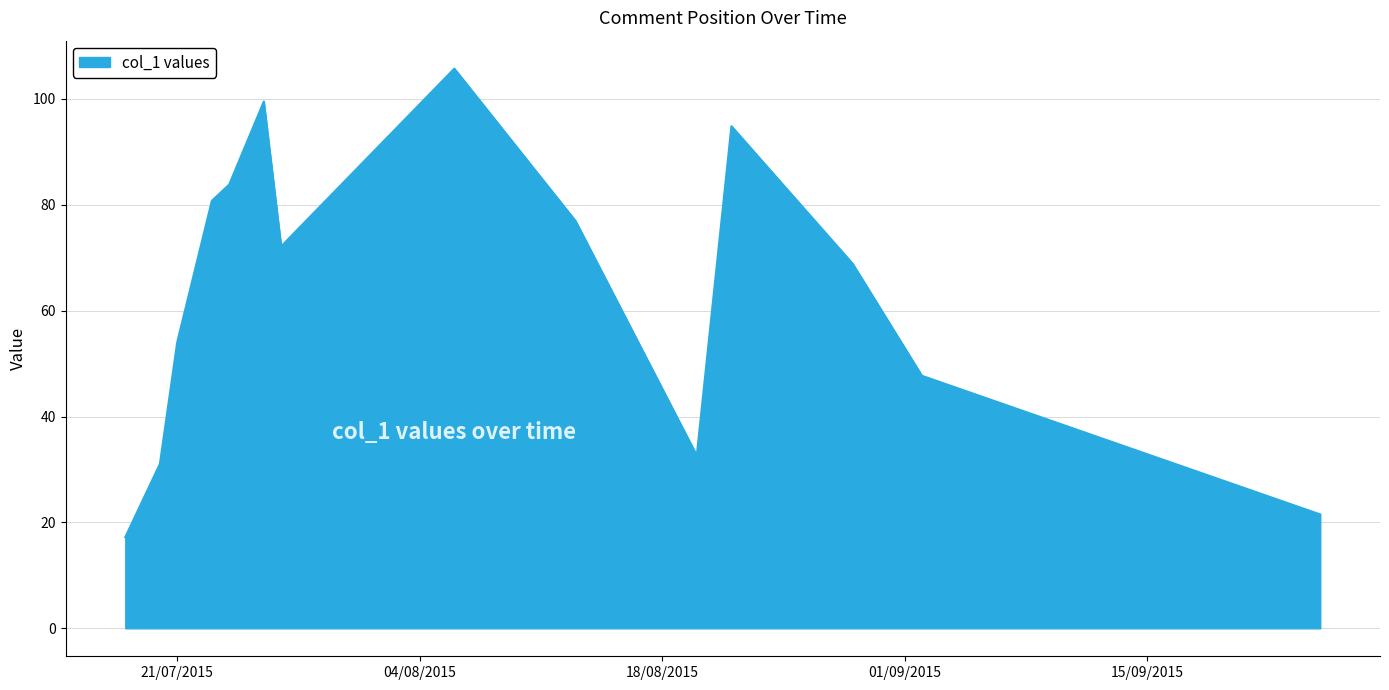

What is the minimum value shown in the chart?

17.2